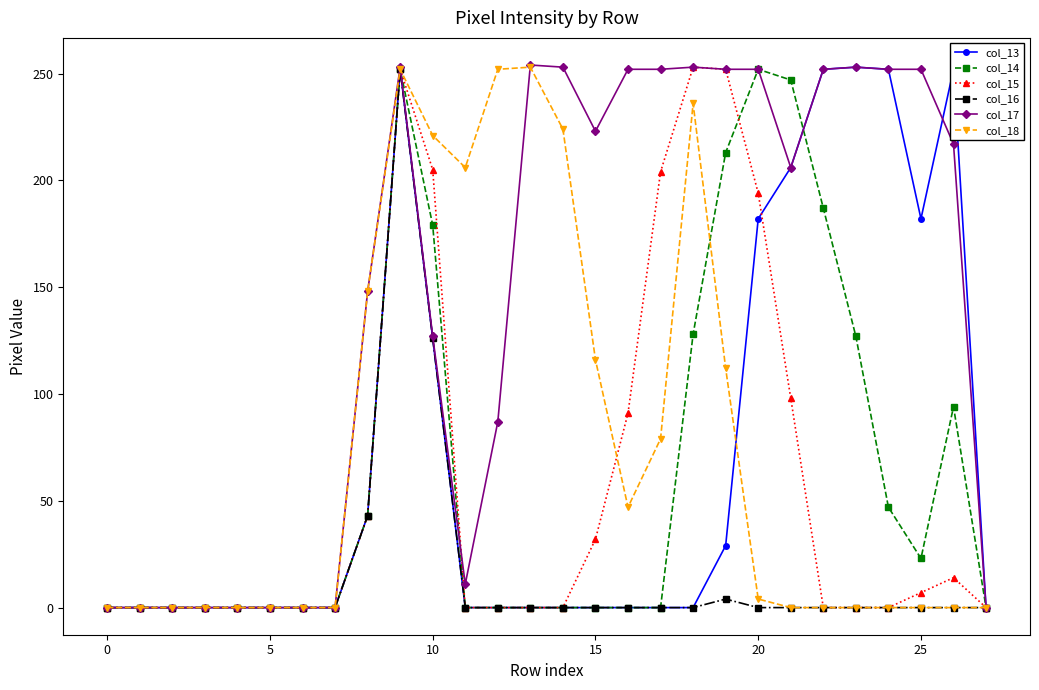

What is the maximum value shown in the chart?

254